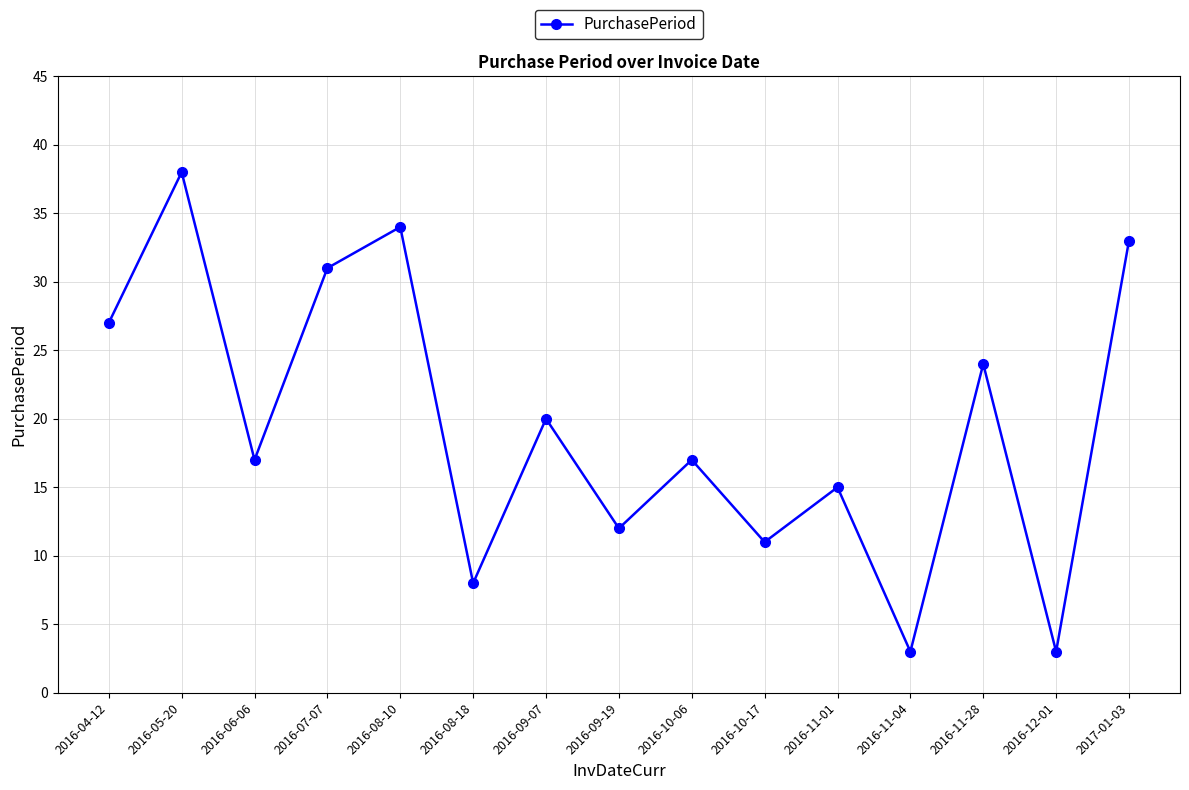

Approximately how many times larger is the value at 2016-04-12 compared to 2016-08-10?

0.8